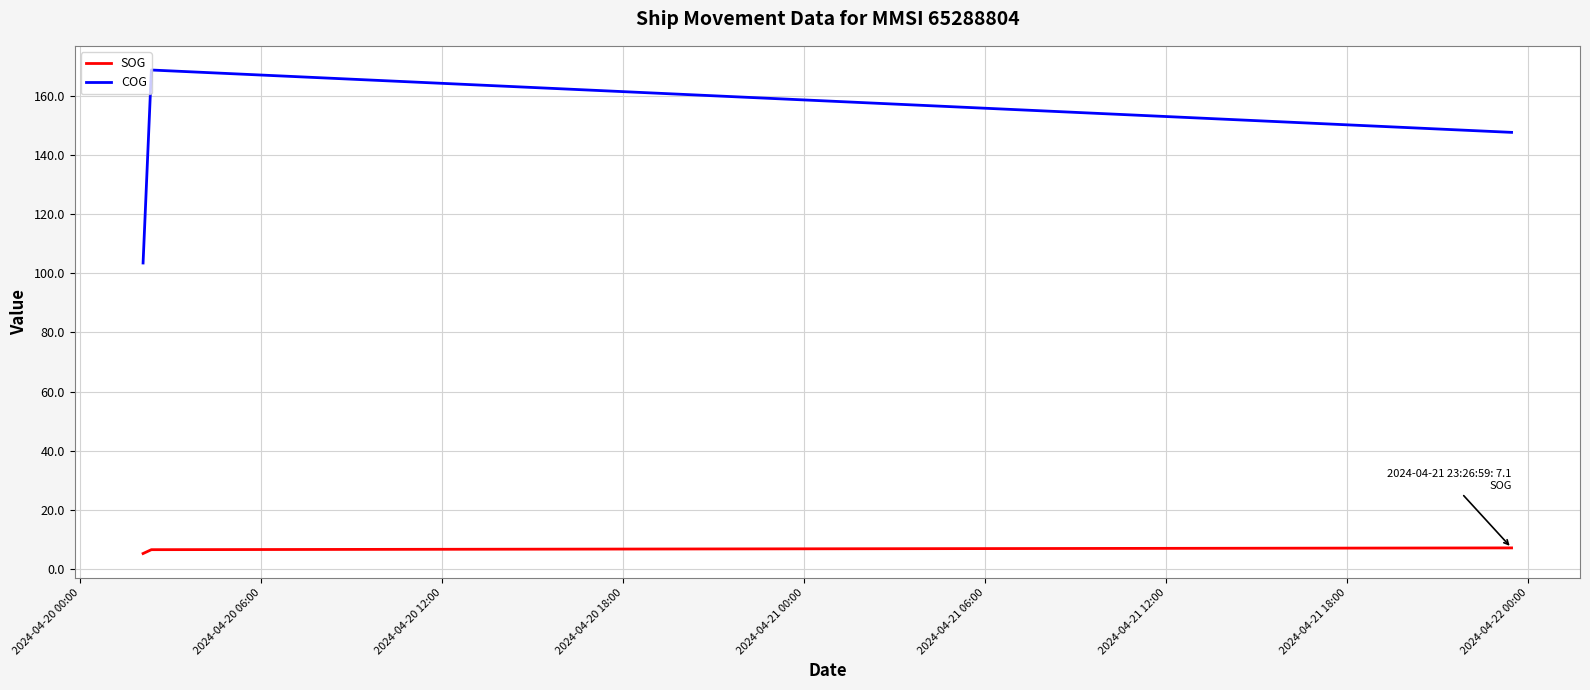

What is the sum of all COG values?

420.0